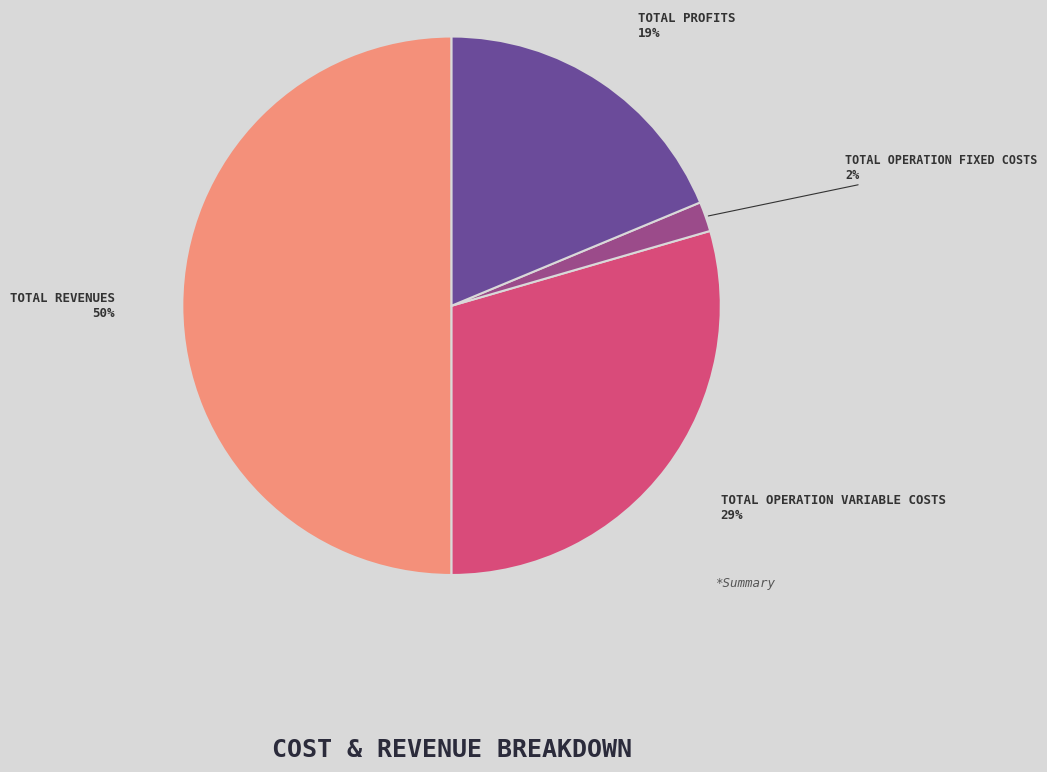

Count the number of slices in the pie.

4